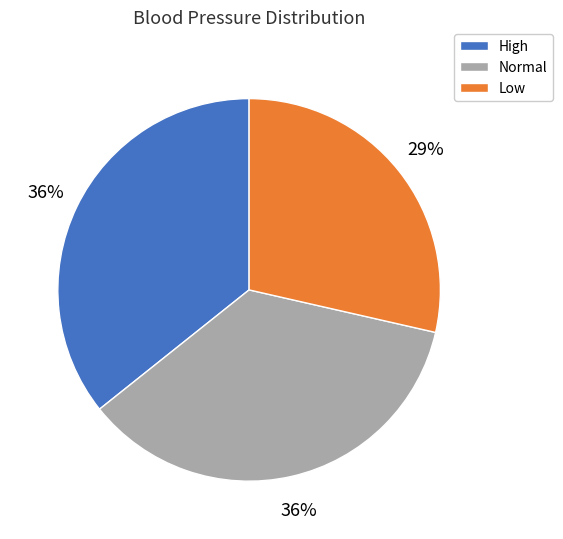

Does Low account for over 50% of the chart?

No